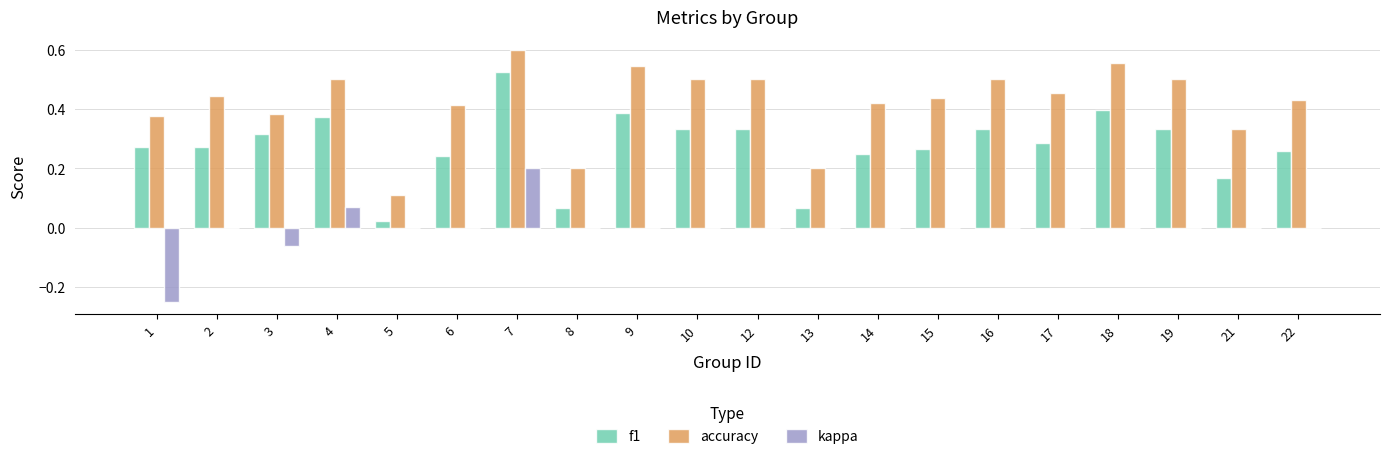

Is the value of f1 at 2 greater than the value of accuracy at 18?

No